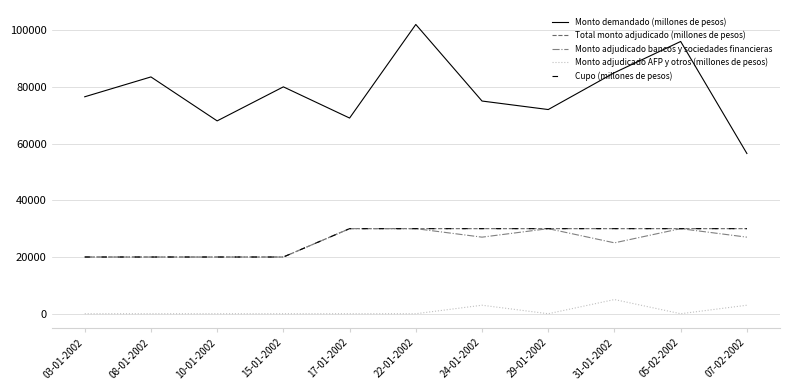

Does the chart display data point markers on the line(s)?

No